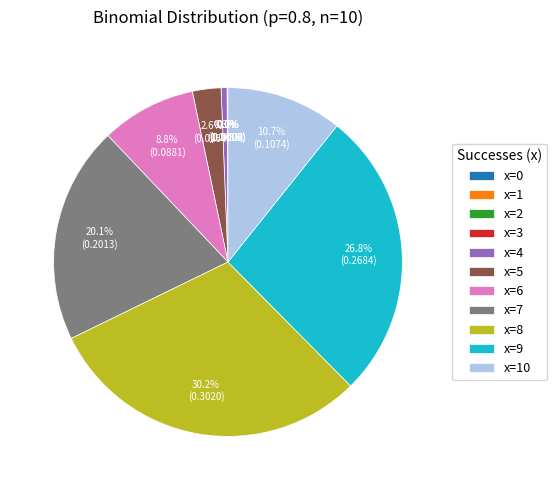

Which slice is the largest?

x=8